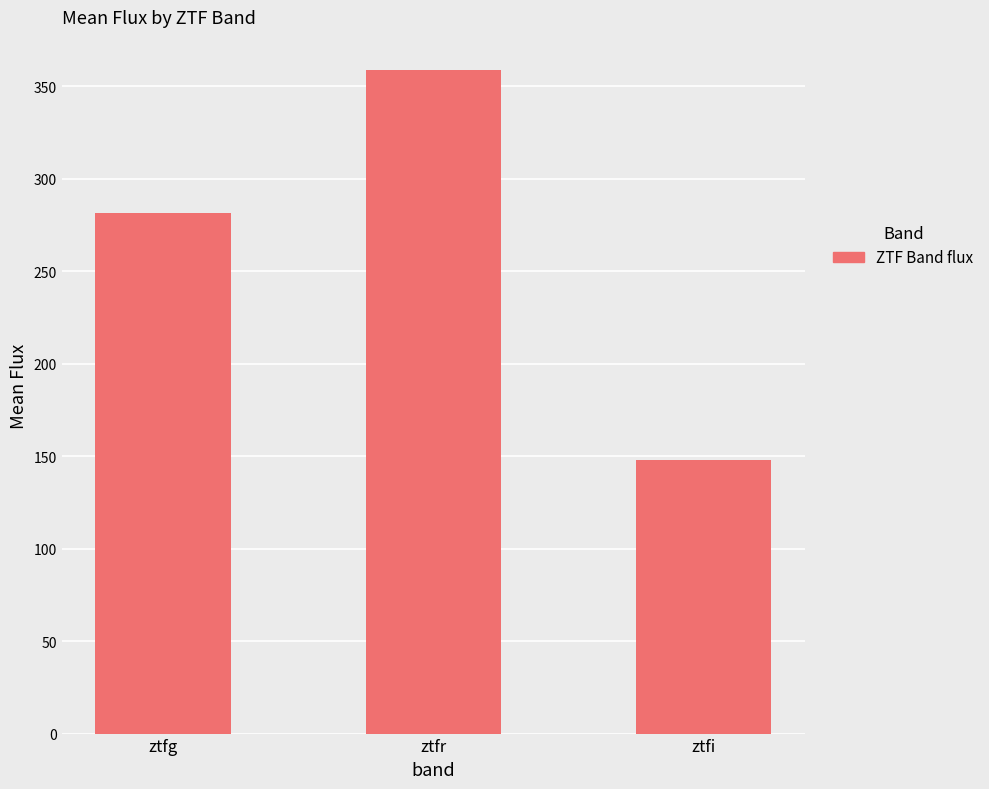

Where is the data nearest to the value 253?

ztfg